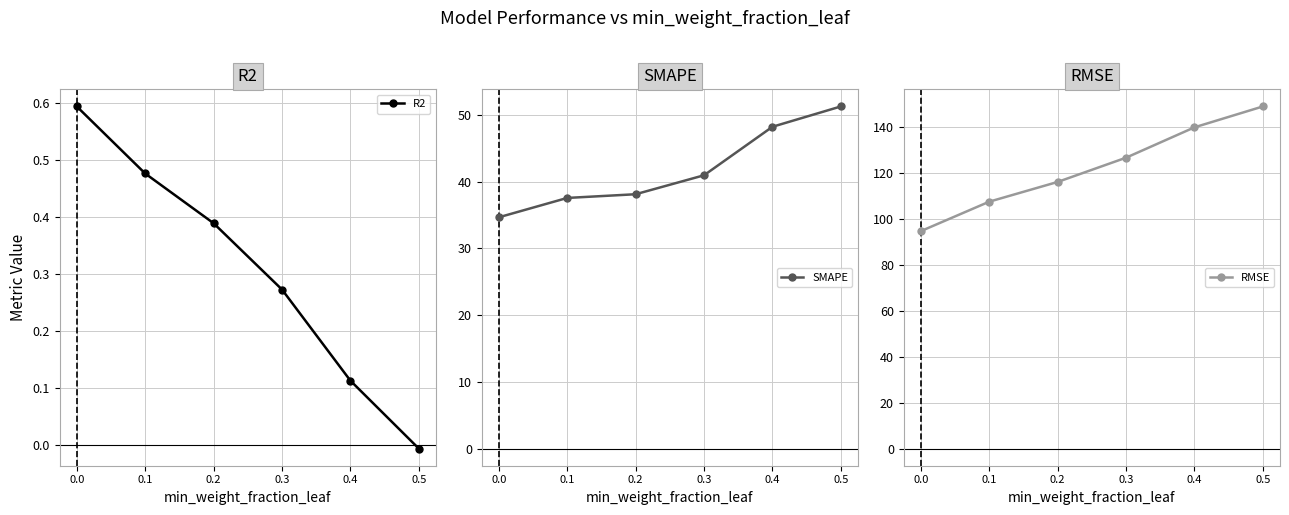

At which category is the sum across all series the highest?

0.5